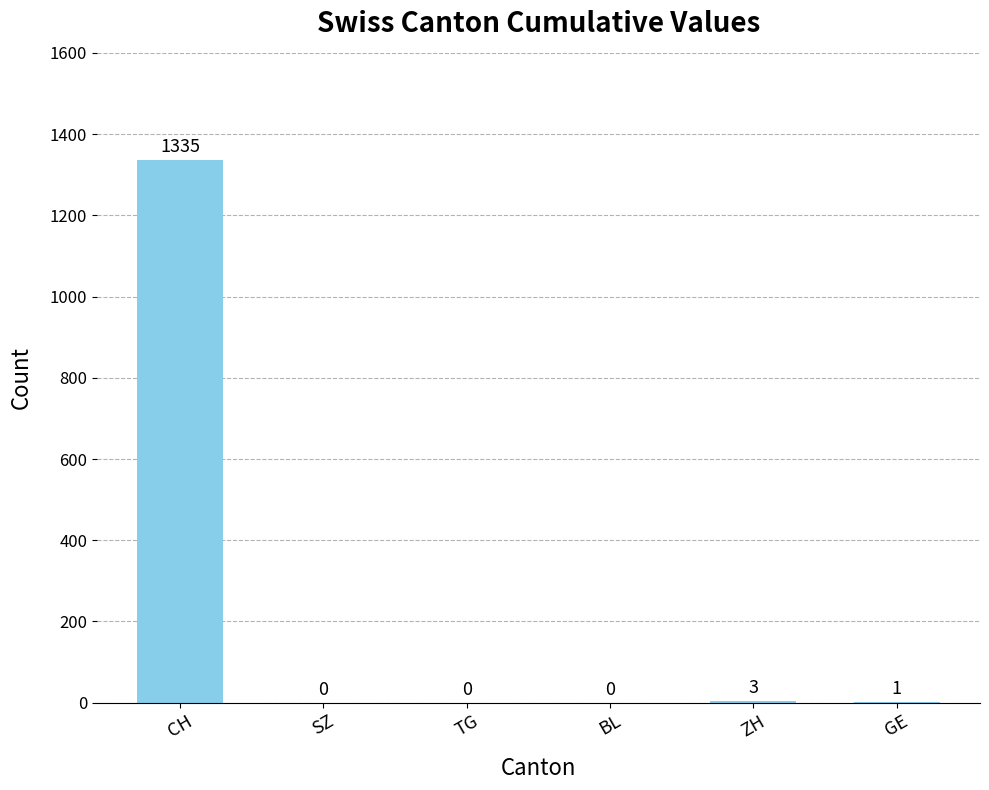

Which category has the highest value across all series?

CH